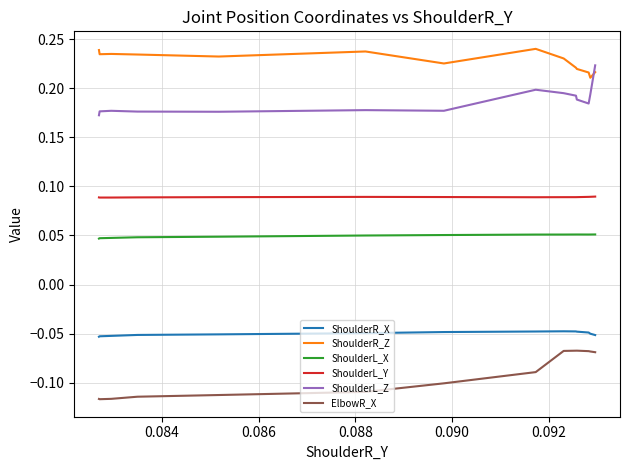

True or false: ShoulderL_X and ShoulderR_X cross at least once.

False